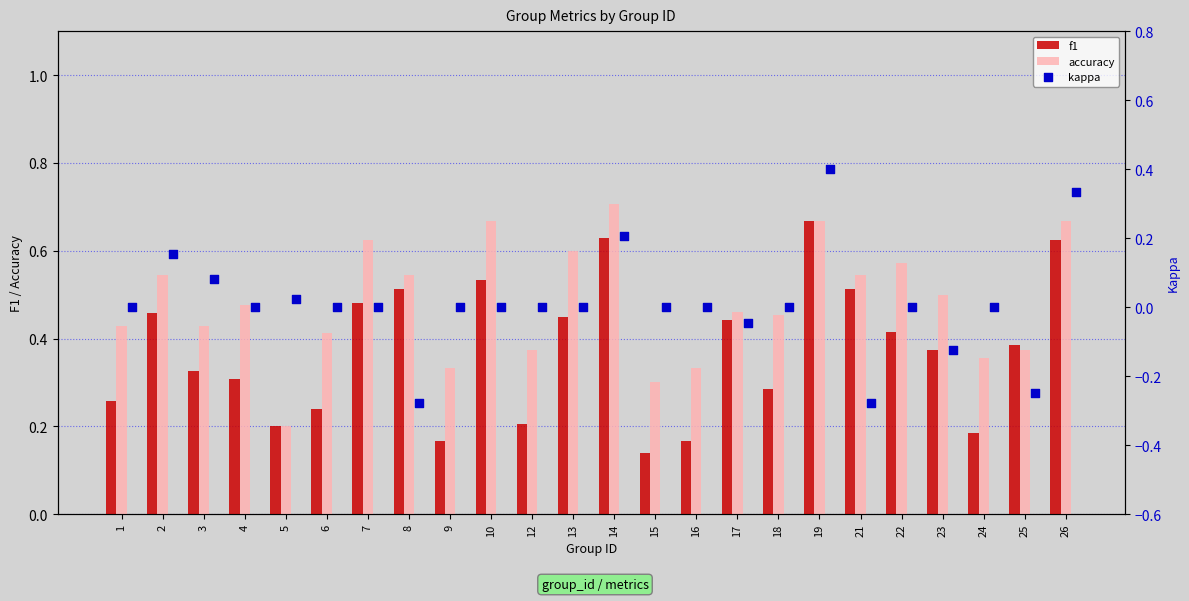

At how many categories does at least one series exceed 0?

24